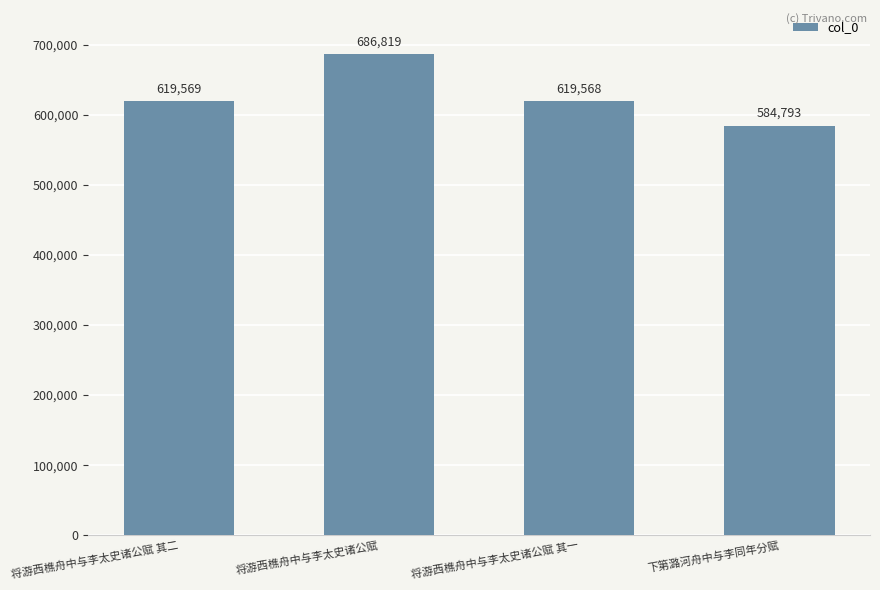

The value at 将游西樵舟中与李太史诸公赋 其二 is 148095. True or false?

False